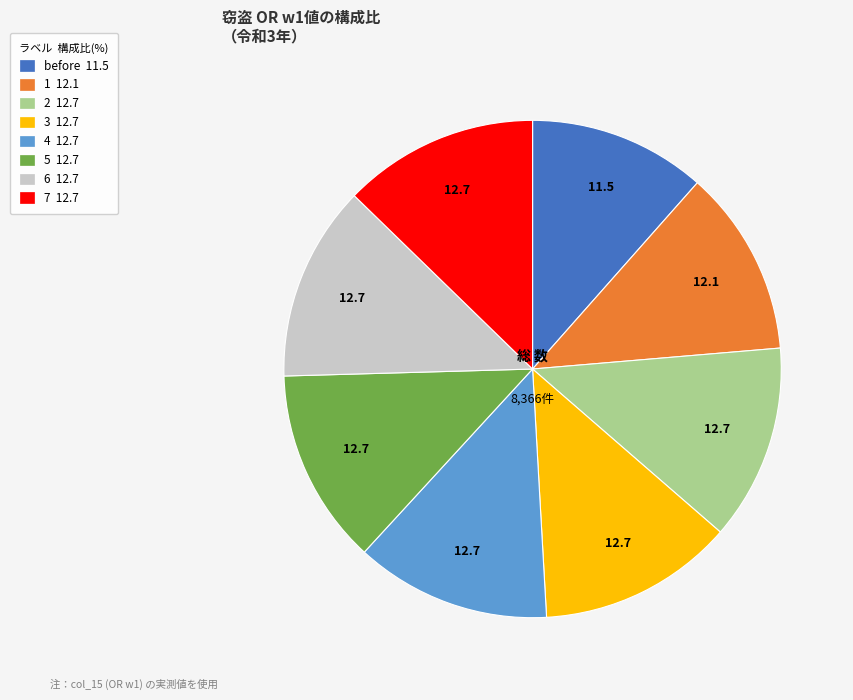

Combined, do 6 and 4 account for over 50%?

No